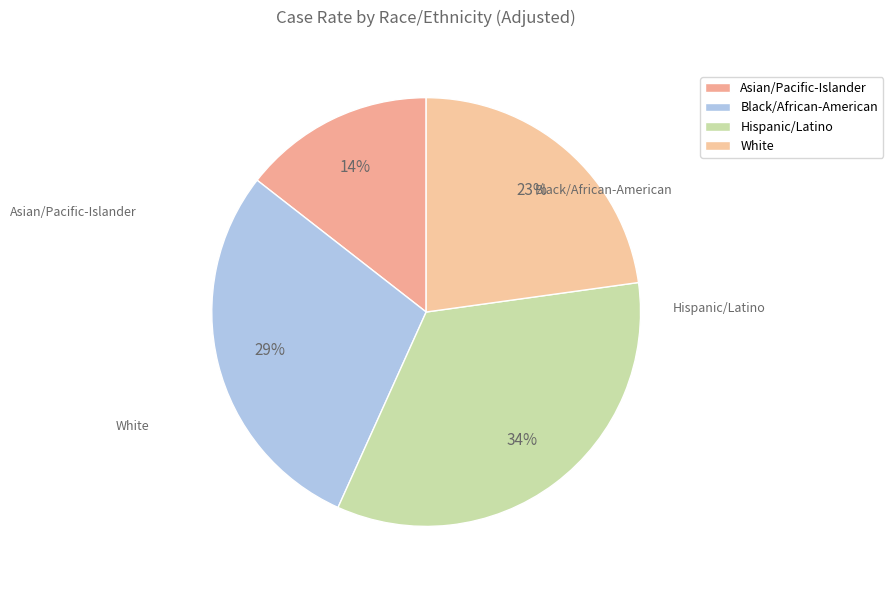

How many segments does this pie chart have?

4